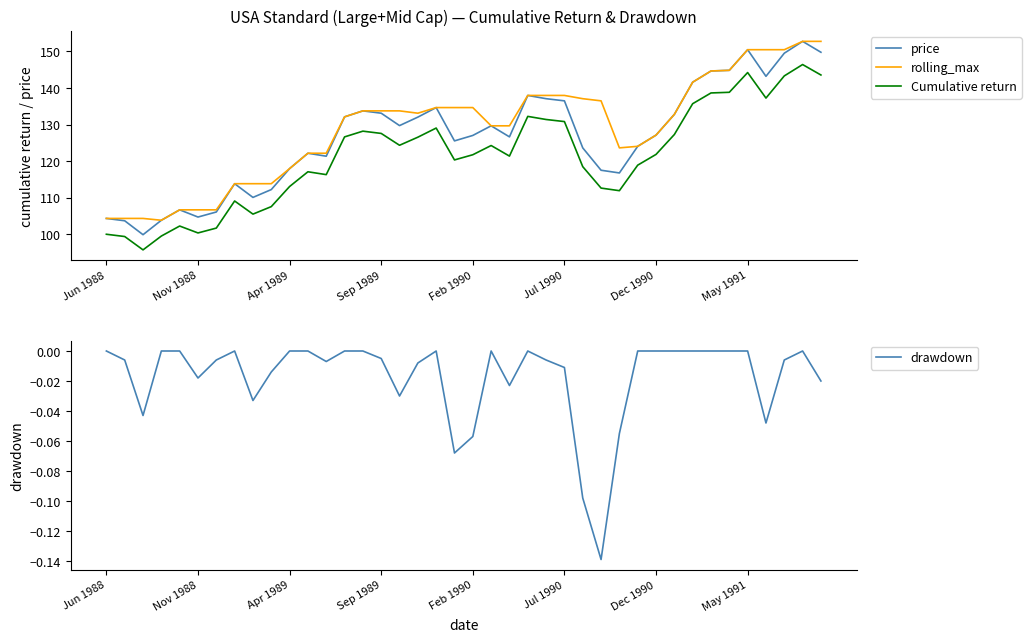

True or false: Cumulative return and price intersect in this chart.

False